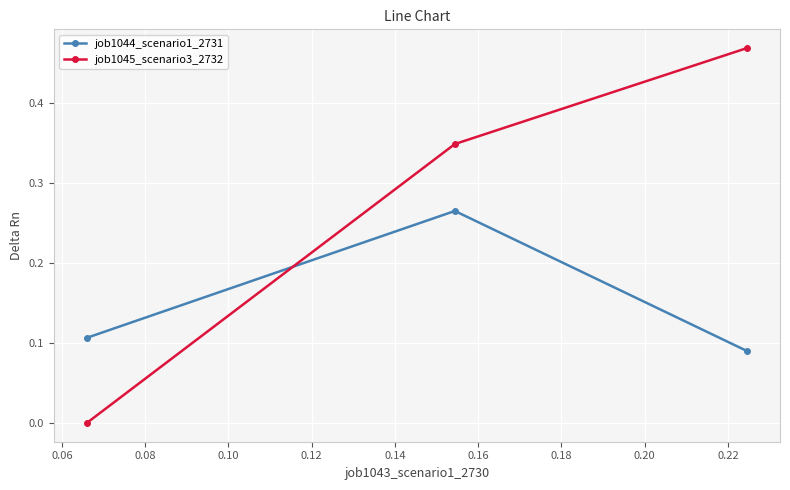

Which series has the widest spread of values?

job1045_scenario3_2732